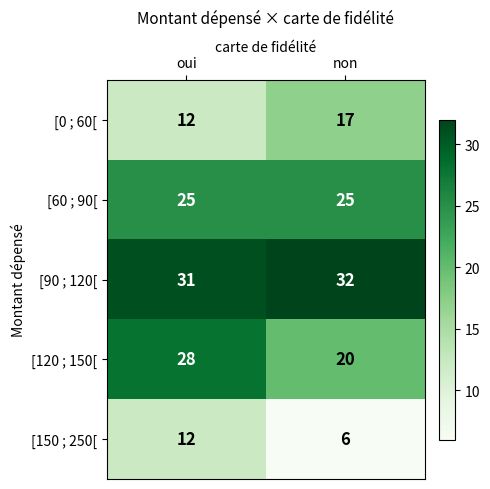

Which series has the widest spread of values?

[120 ; 150[